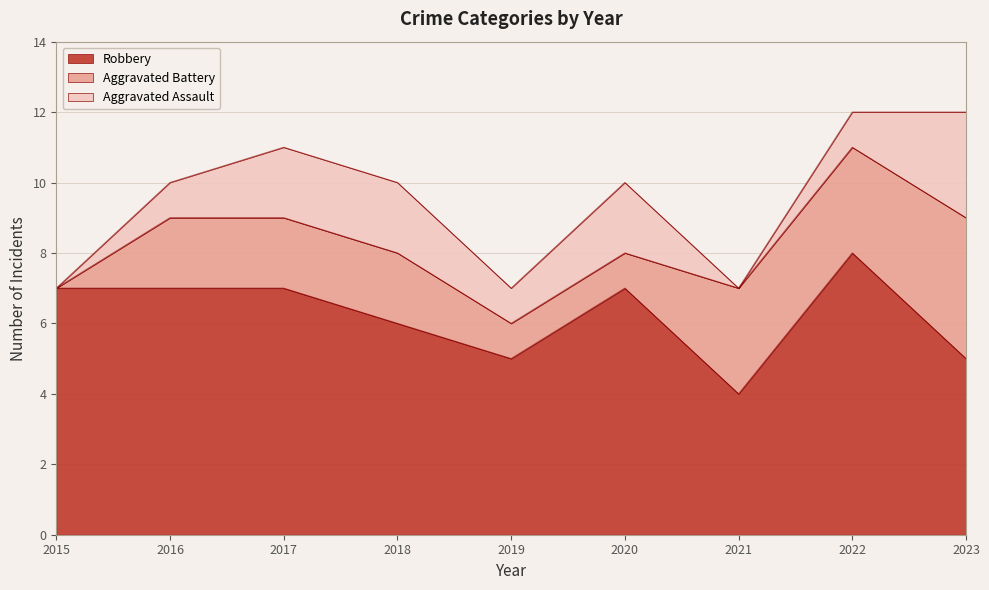

Reading left to right, what are all the values shown in this chart?

Aggravated Assault: 2015=0	2016=1	2017=2	2018=2	2019=1	2020=2	2021=0	2022=1	2023=3
Aggravated Battery: 2015=0	2016=2	2017=2	2018=2	2019=1	2020=1	2021=3	2022=3	2023=4
Robbery: 2015=7	2016=7	2017=7	2018=6	2019=5	2020=7	2021=4	2022=8	2023=5